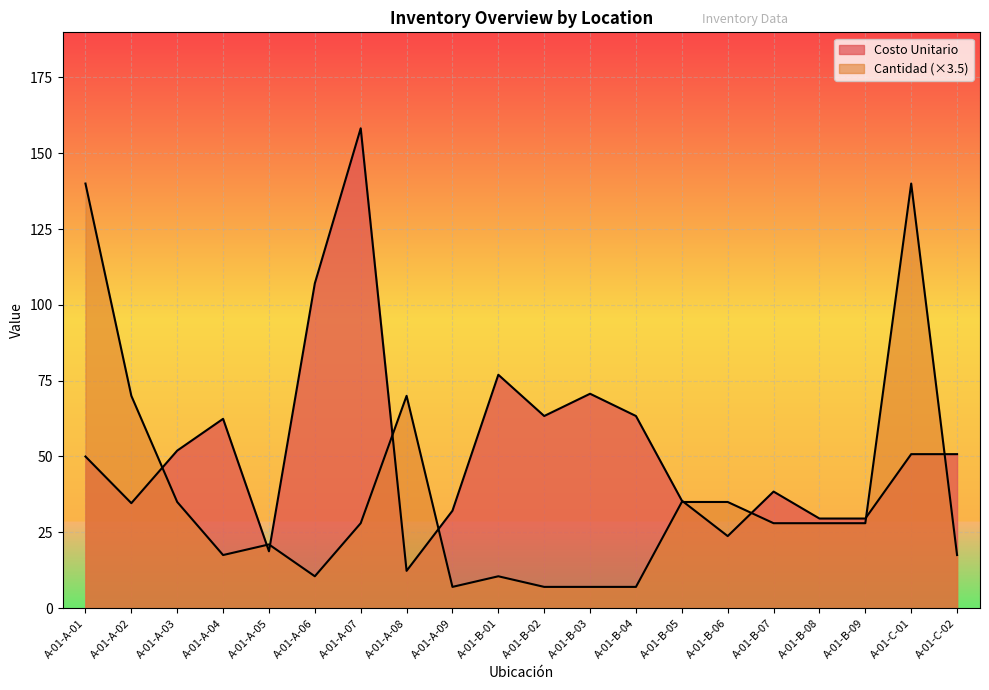

Which series changed the most between A-01-A-06 and A-01-C-01?

Cantidad